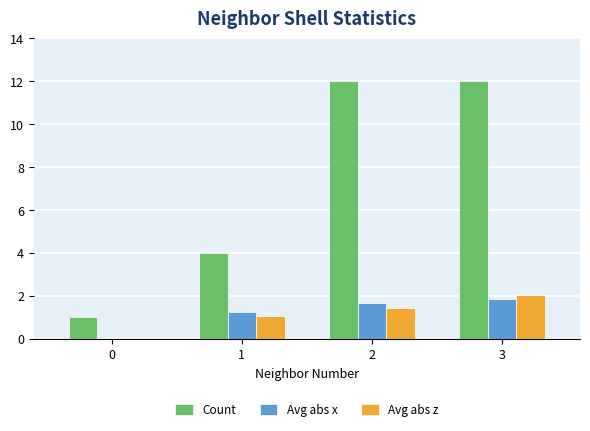

What is the sum of all Avg abs z values?

4.5